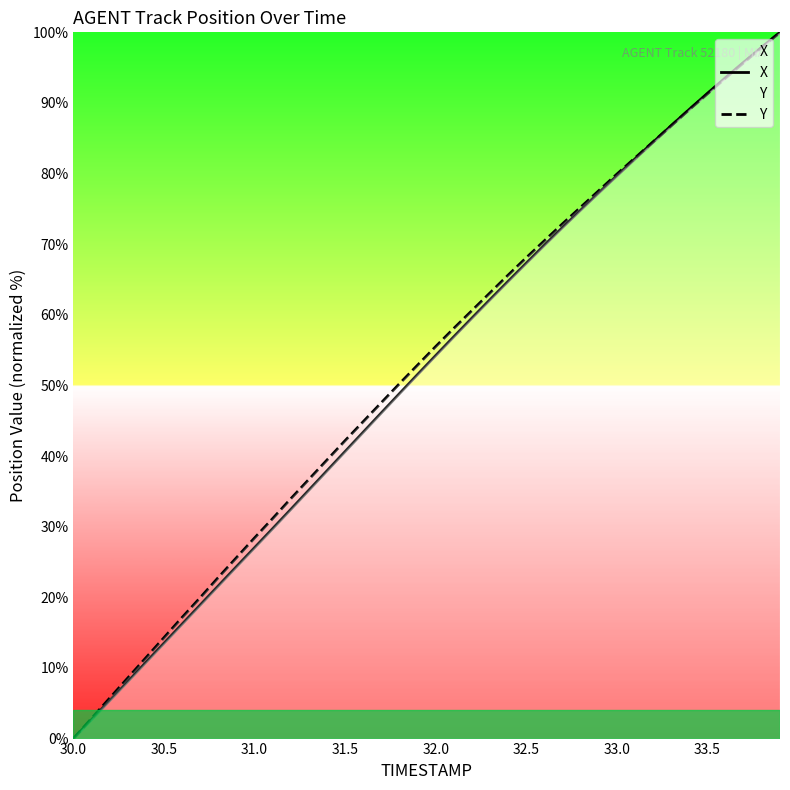

Is it true that X equals 61.5 at 31.5?

False